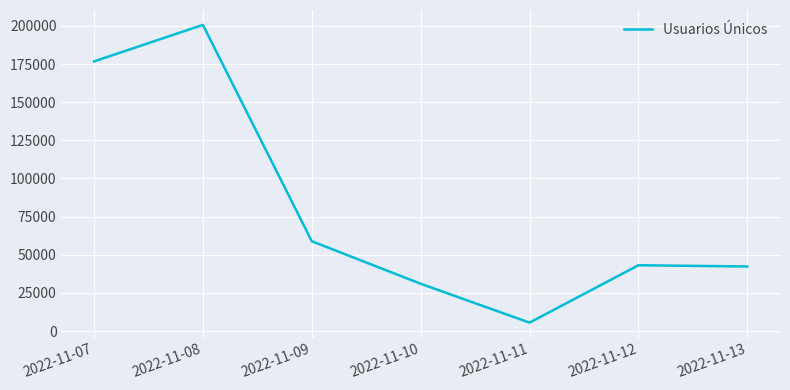

What is the greatest value displayed?

200622